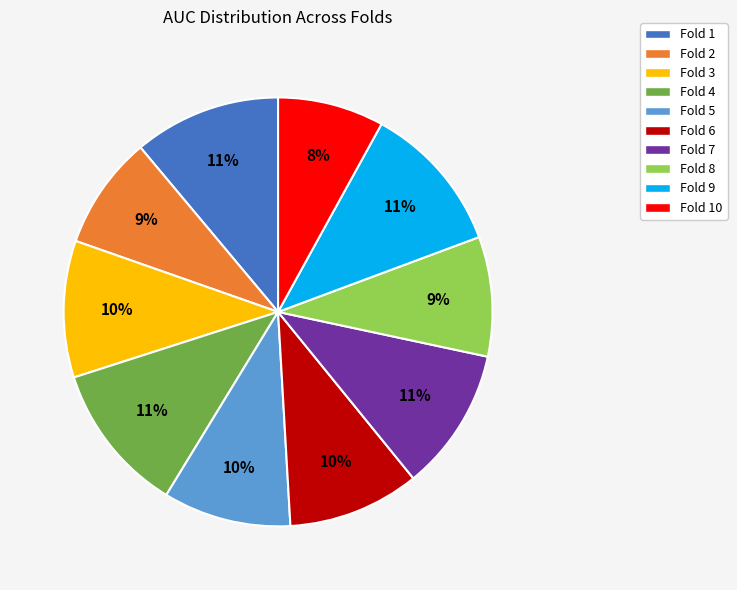

How many slices are in this pie chart?

10